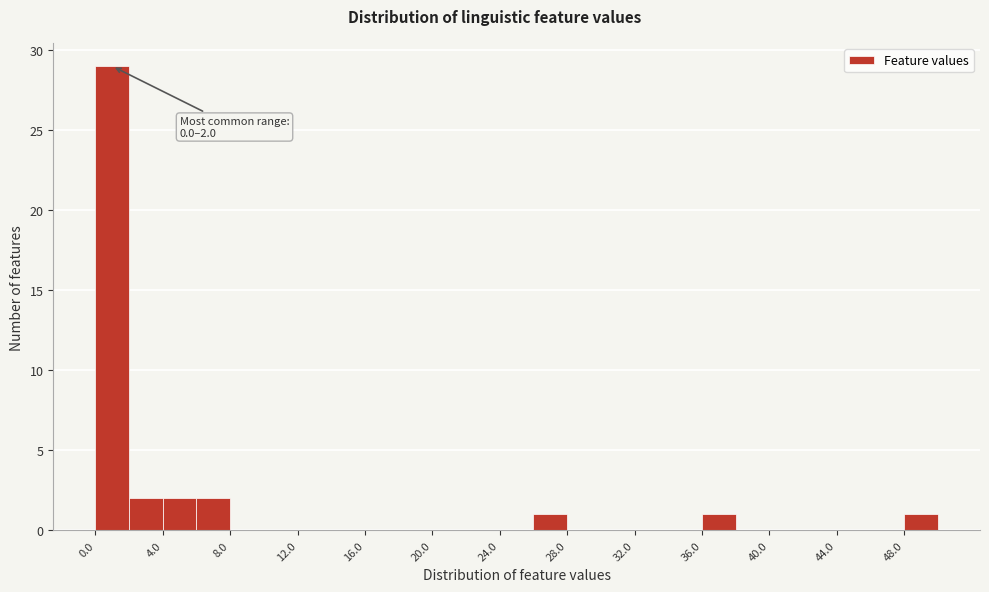

Which range on the x-axis has the tallest bar?

0 to 2